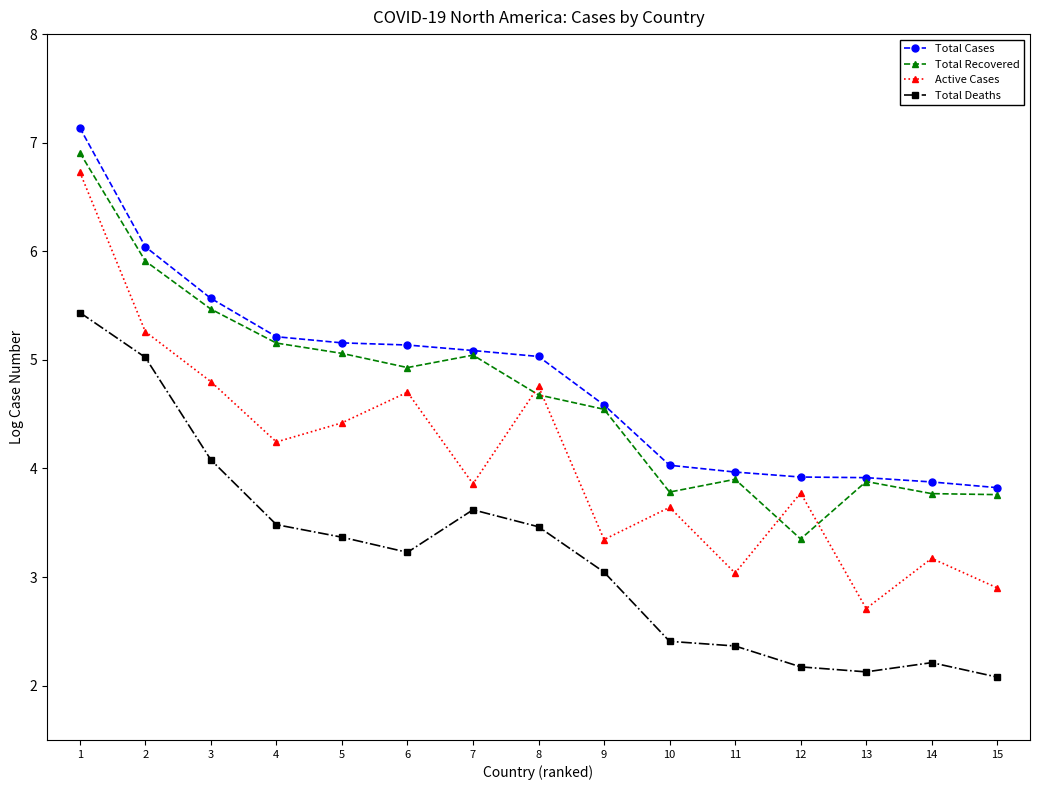

Which series ends up on top after the final intersection of Total Recovered and Active Cases?

Total Recovered